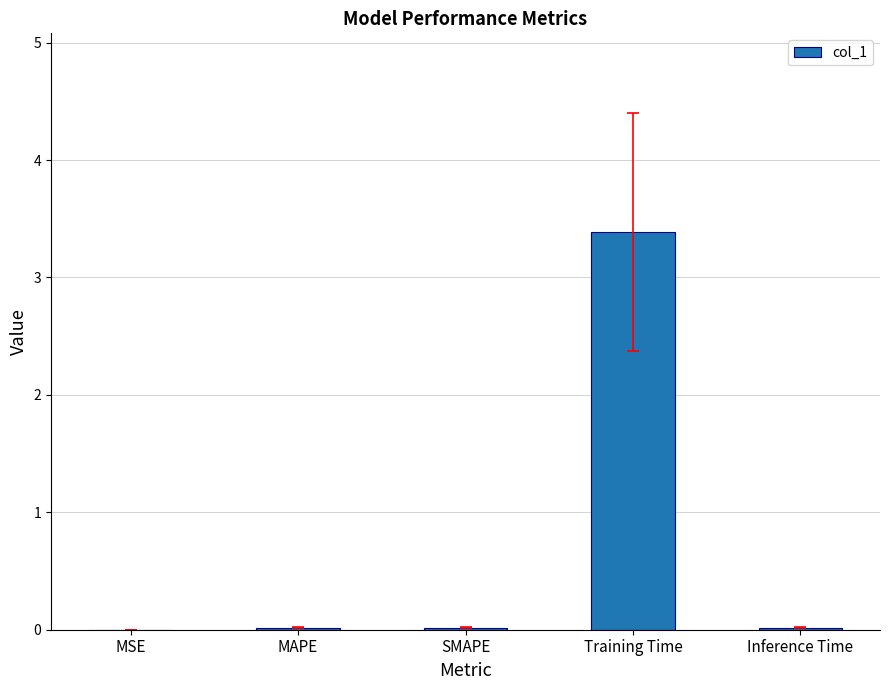

The chart shows a value of 0.0 at SMAPE. True or false?

True